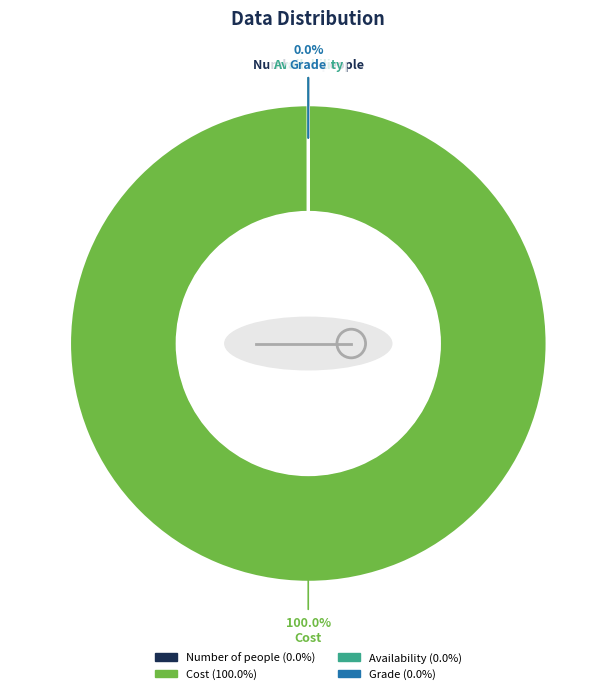

Which category has the biggest portion of the pie?

Cost